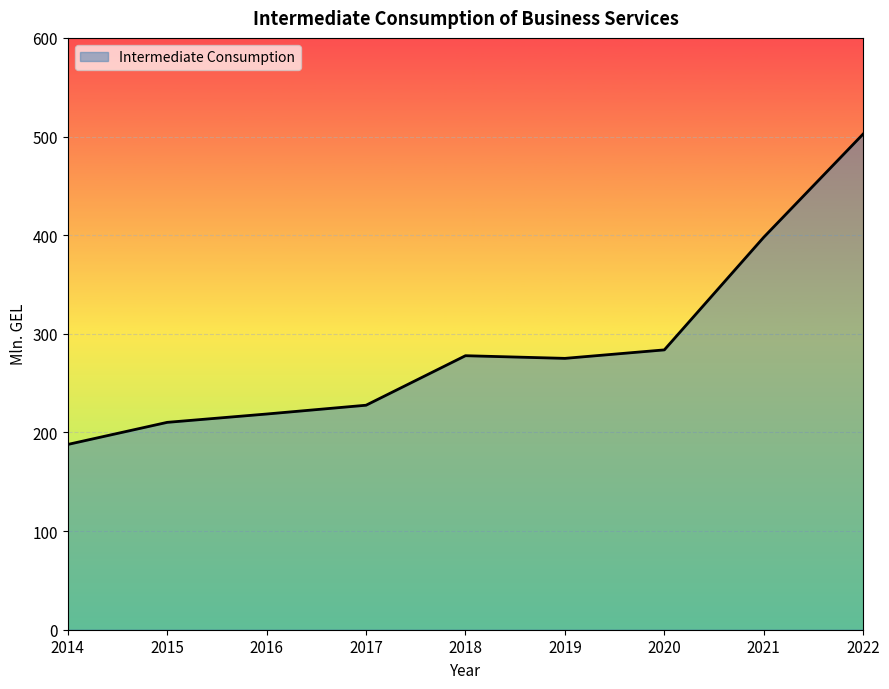

What is the change in value from 2021 to 2022?

+104.7